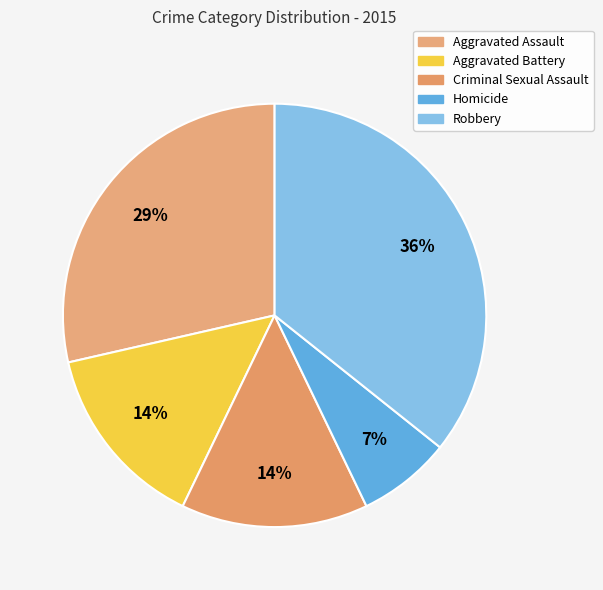

What is the change in value from Aggravated Battery to Robbery?

+3